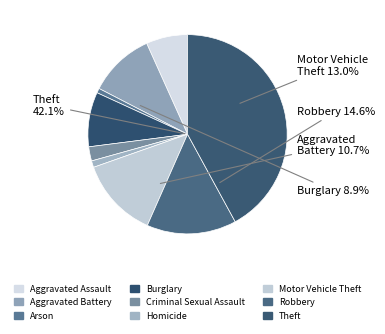

What percentage is the Arson slice, to the nearest percent?

1%